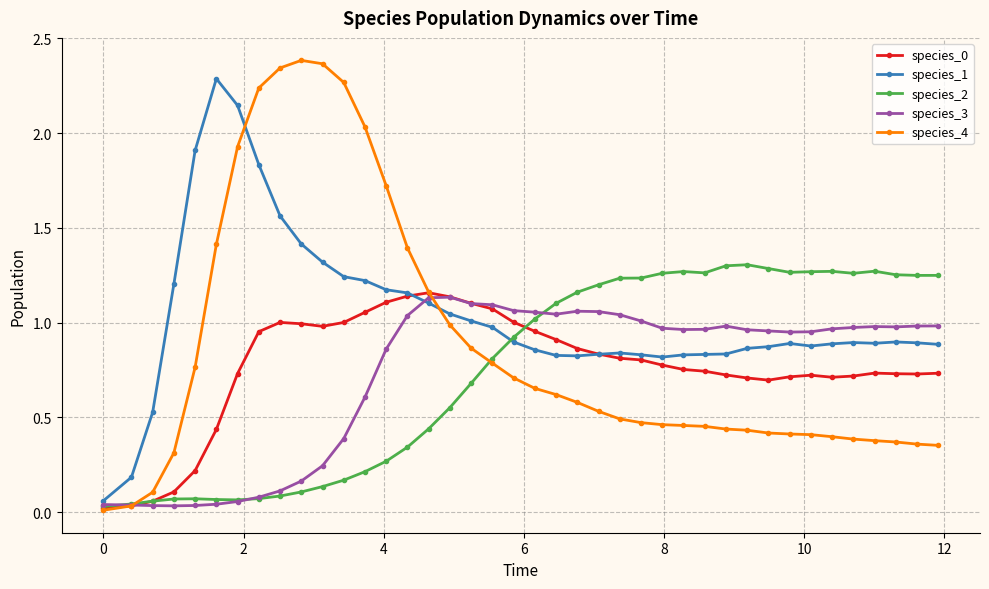

True or false: species_1 has more than 0 interior local peaks.

True